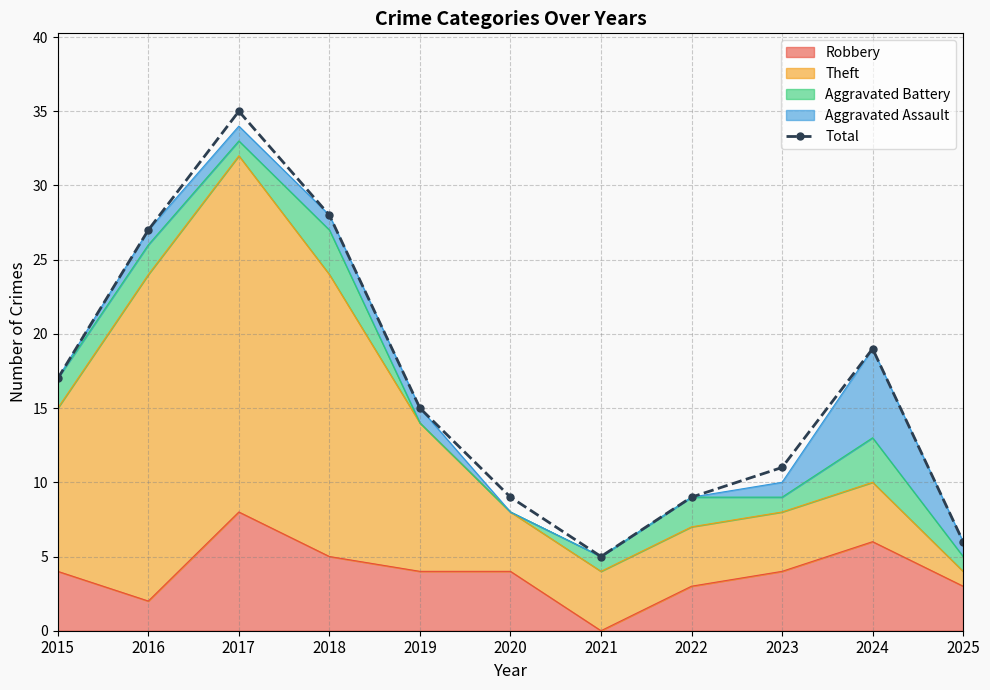

How many data points are less than 15?

5